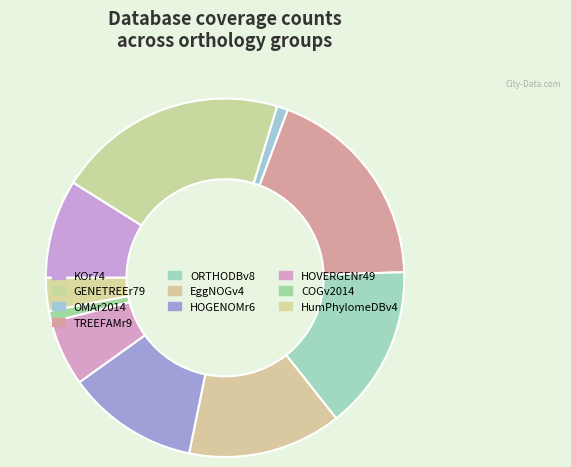

Is there any slice that represents more than half of the pie?

No